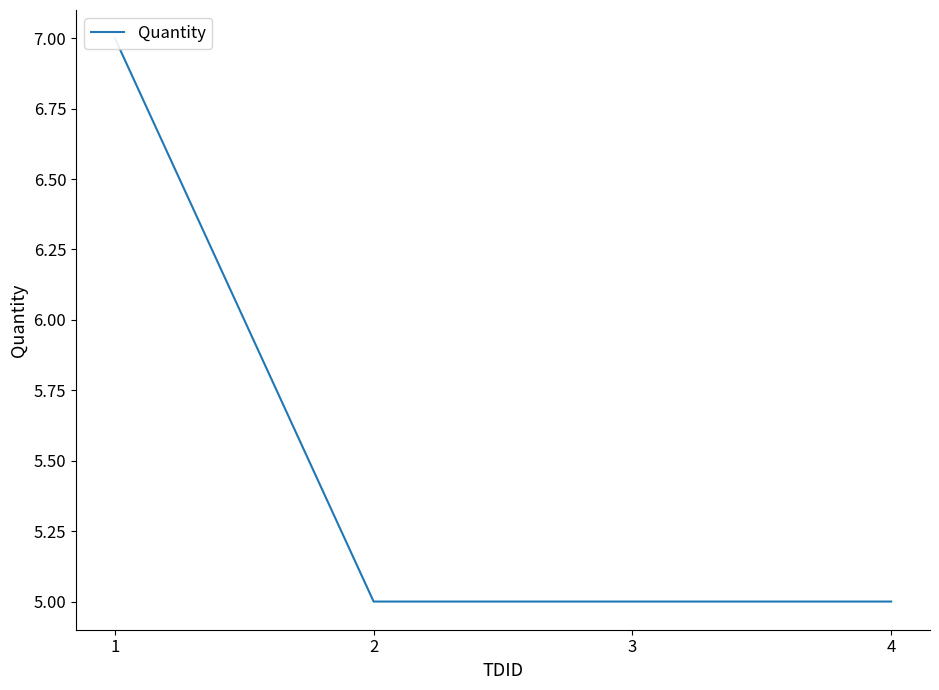

True or false: the data shows 2 at 4.

False